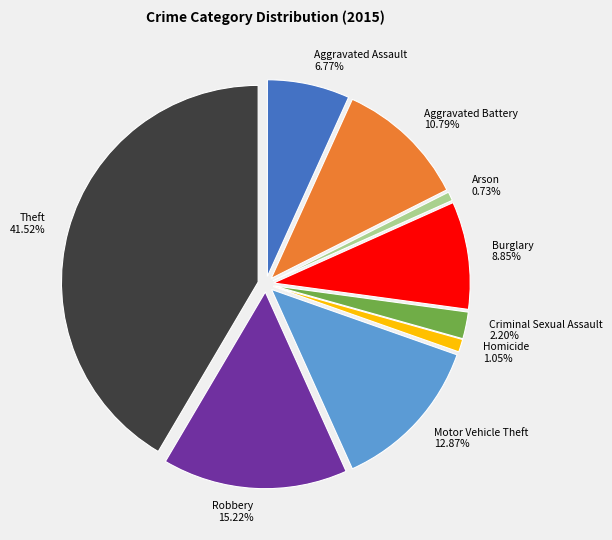

Which slice is the smallest?

Arson